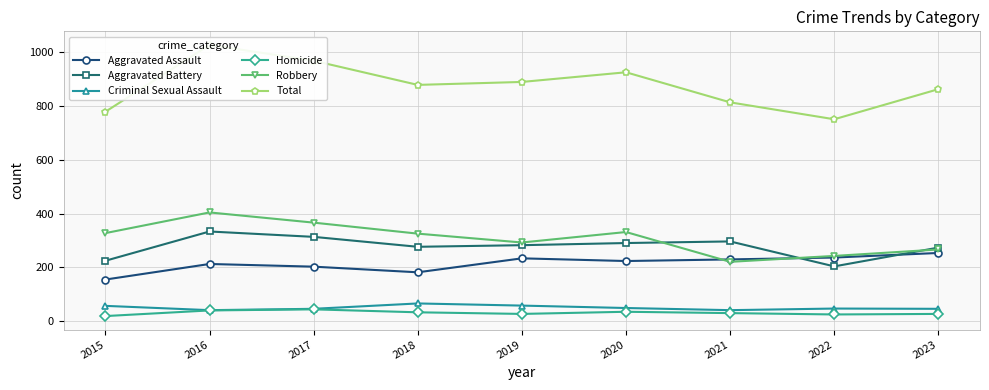

Which category has the highest value in the Total series?

2016